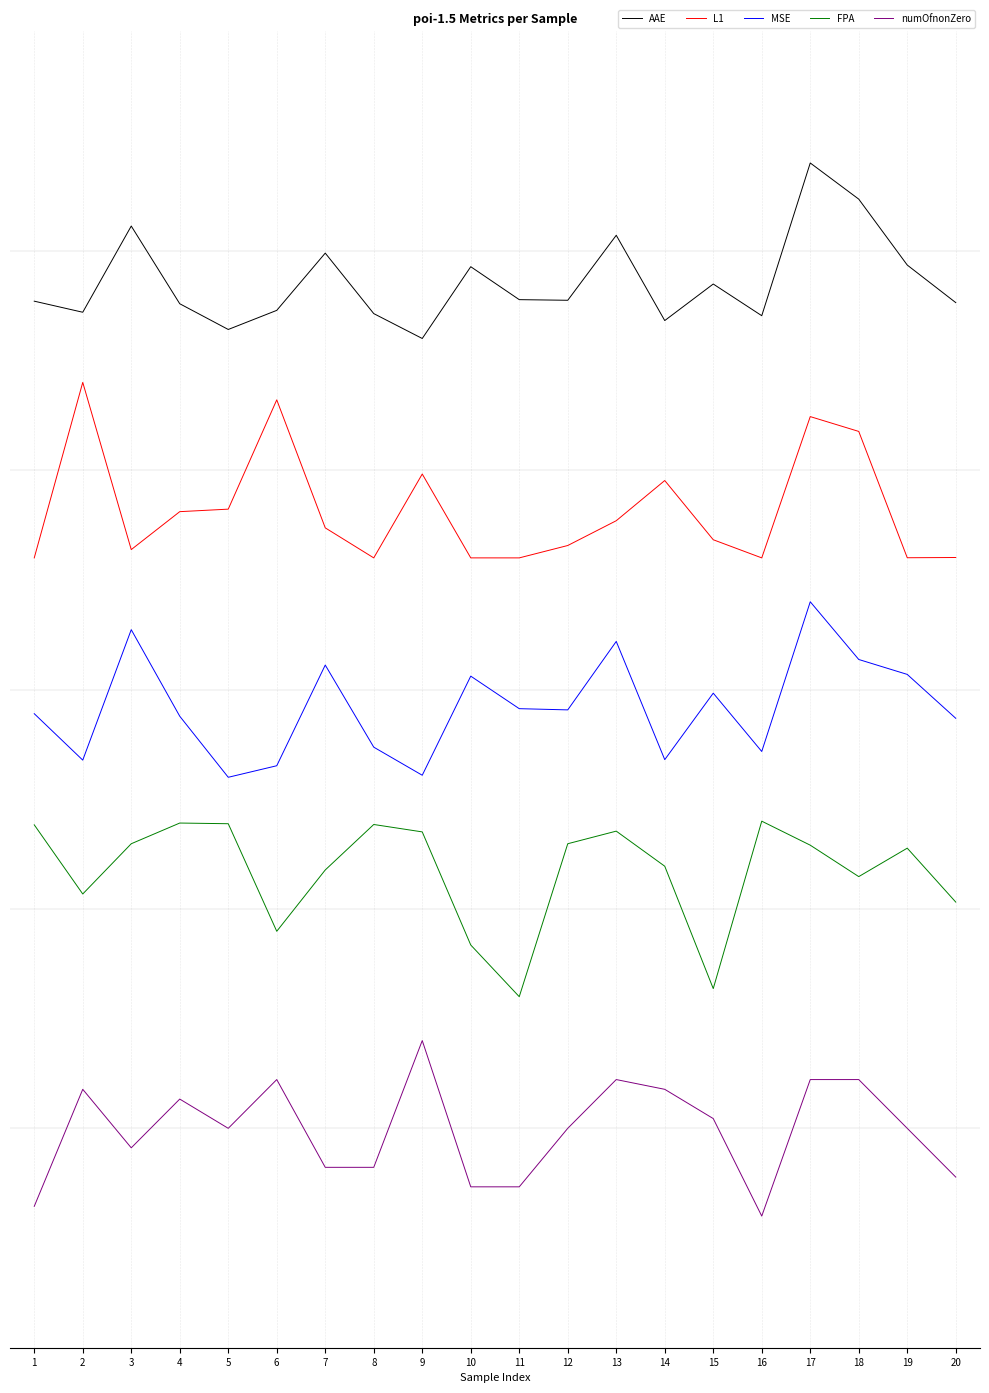

Is this an area chart (filled region under the line)?

No